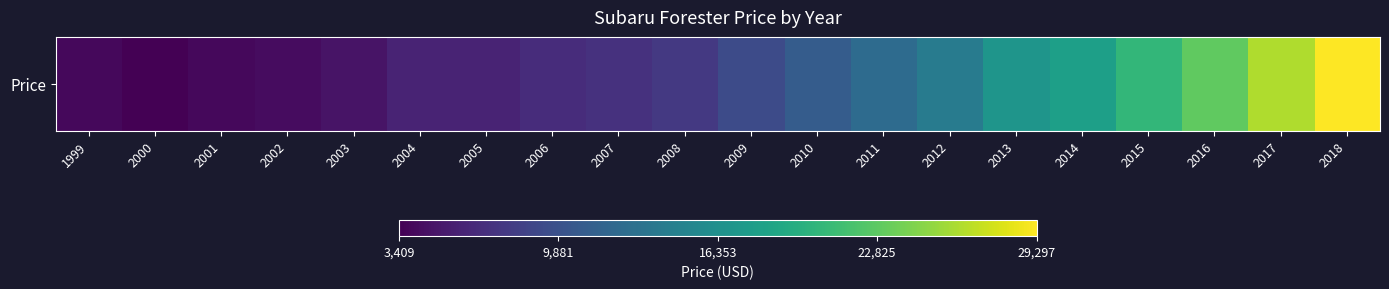

What is the difference between the maximum and second lowest values?

25347